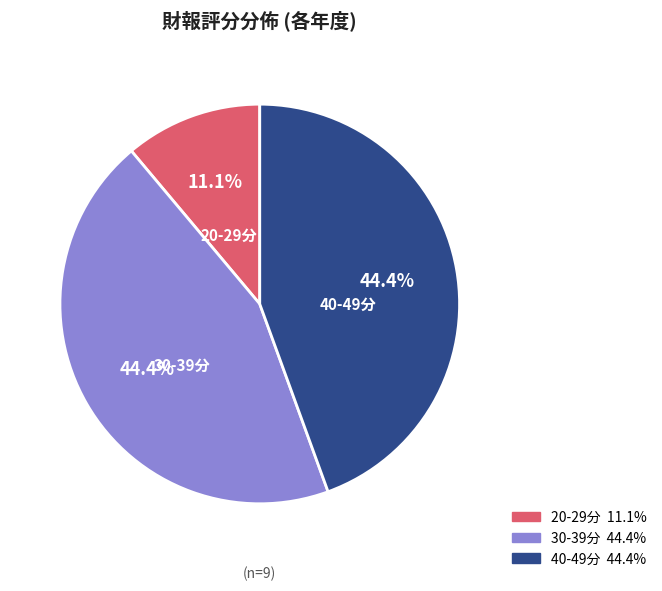

Is there any slice that represents more than half of the pie?

No